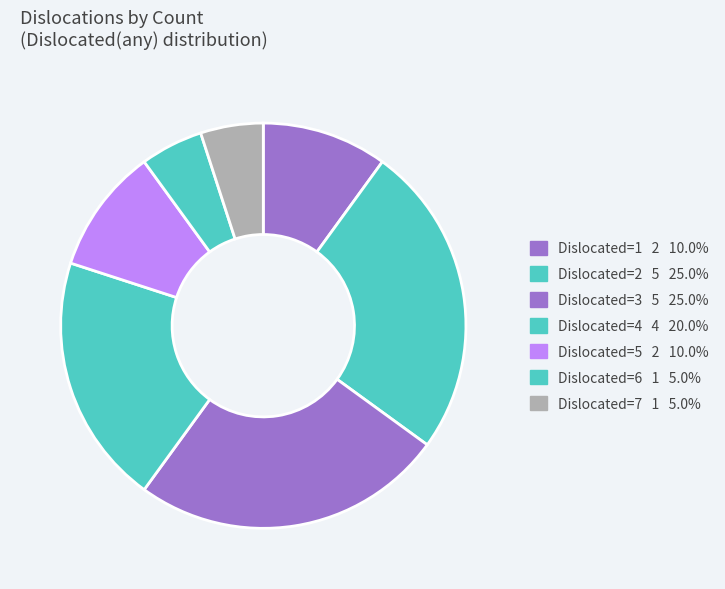

Count the number of slices in the pie.

7